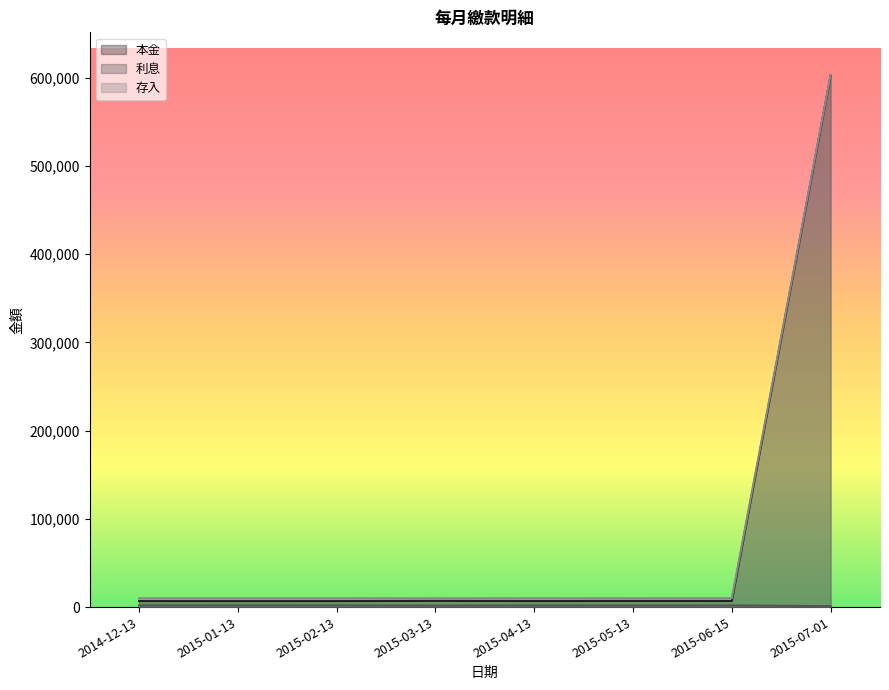

True or false: 本金 and 存入 intersect in this chart.

False